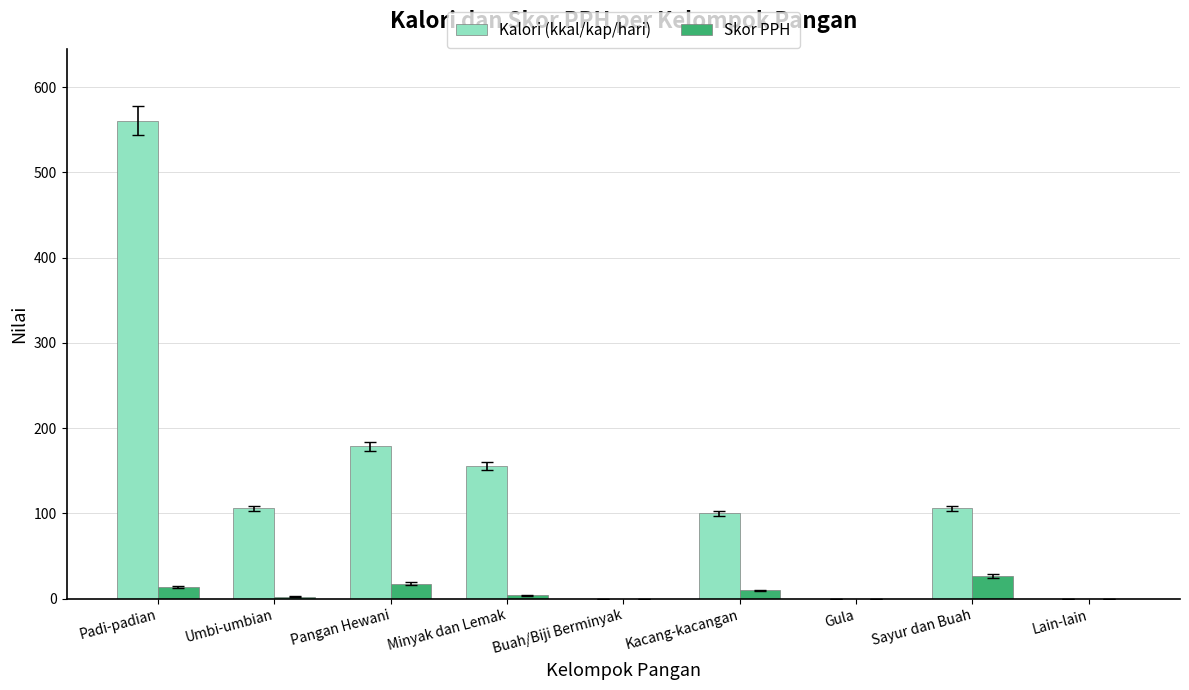

Between Padi-padian and Minyak dan Lemak, which series saw the biggest shift?

Kalori (kkal/kap/hari)